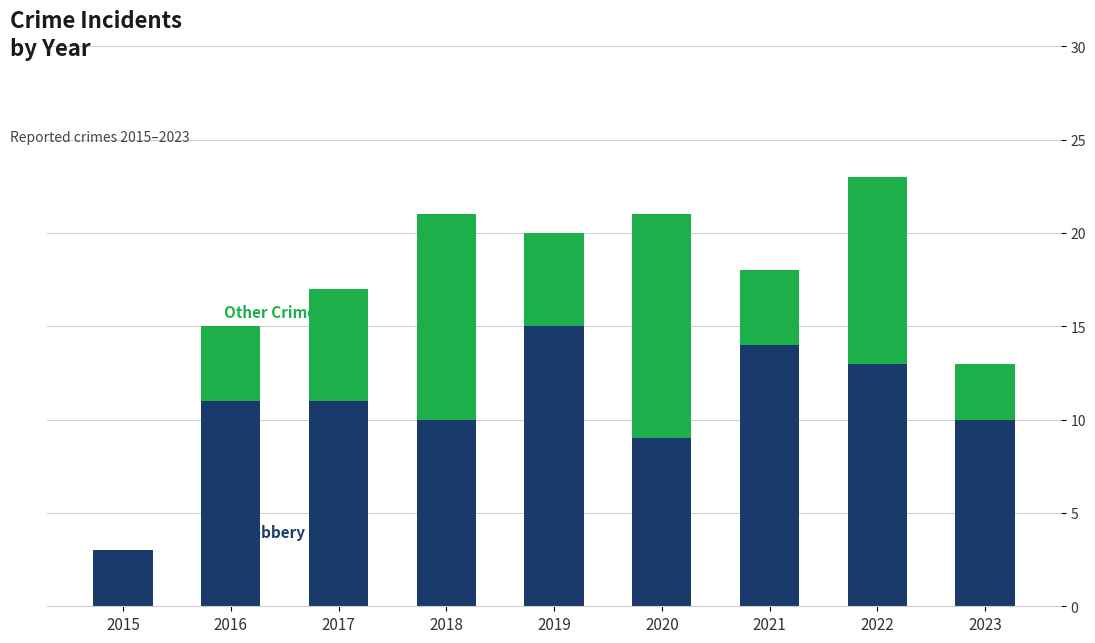

What is the total value across all series at 2015?

3